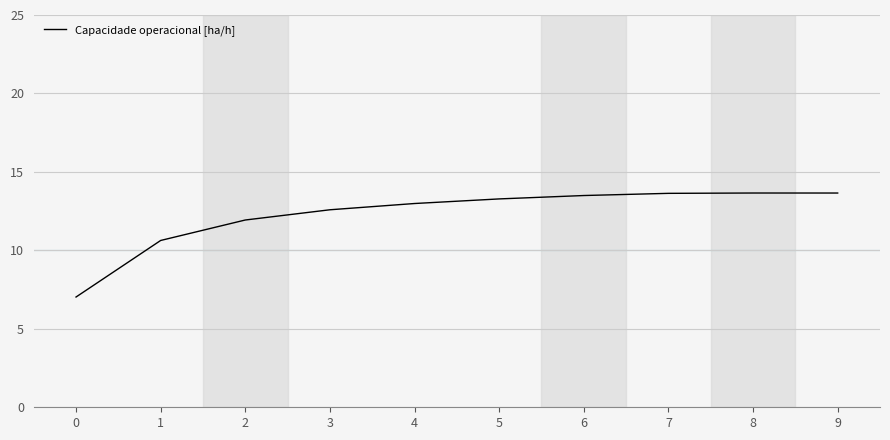

What is the approximate value at 9?

13.7